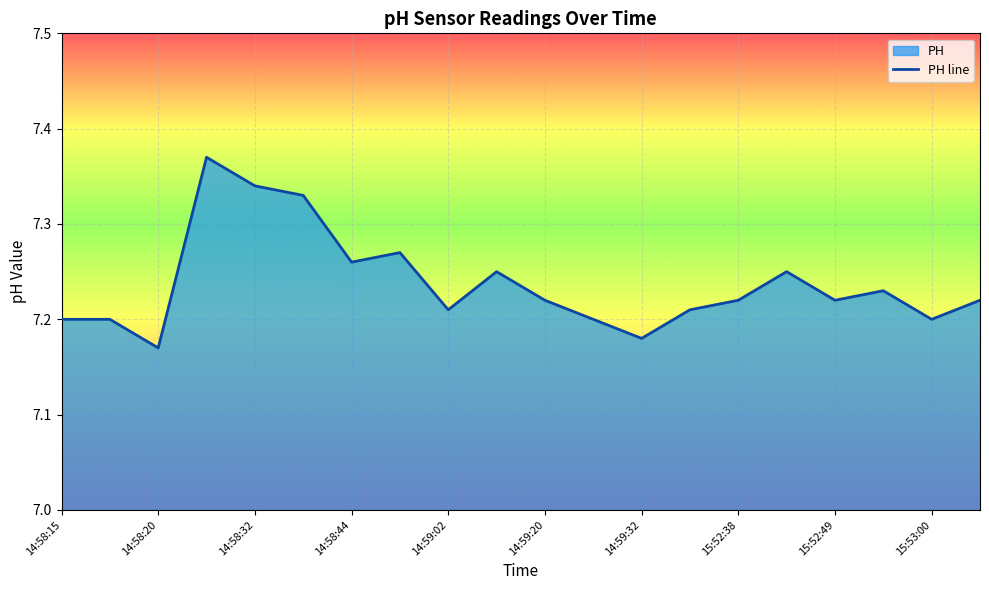

Is it true that the value at 14:59:26 is 12.5?

False